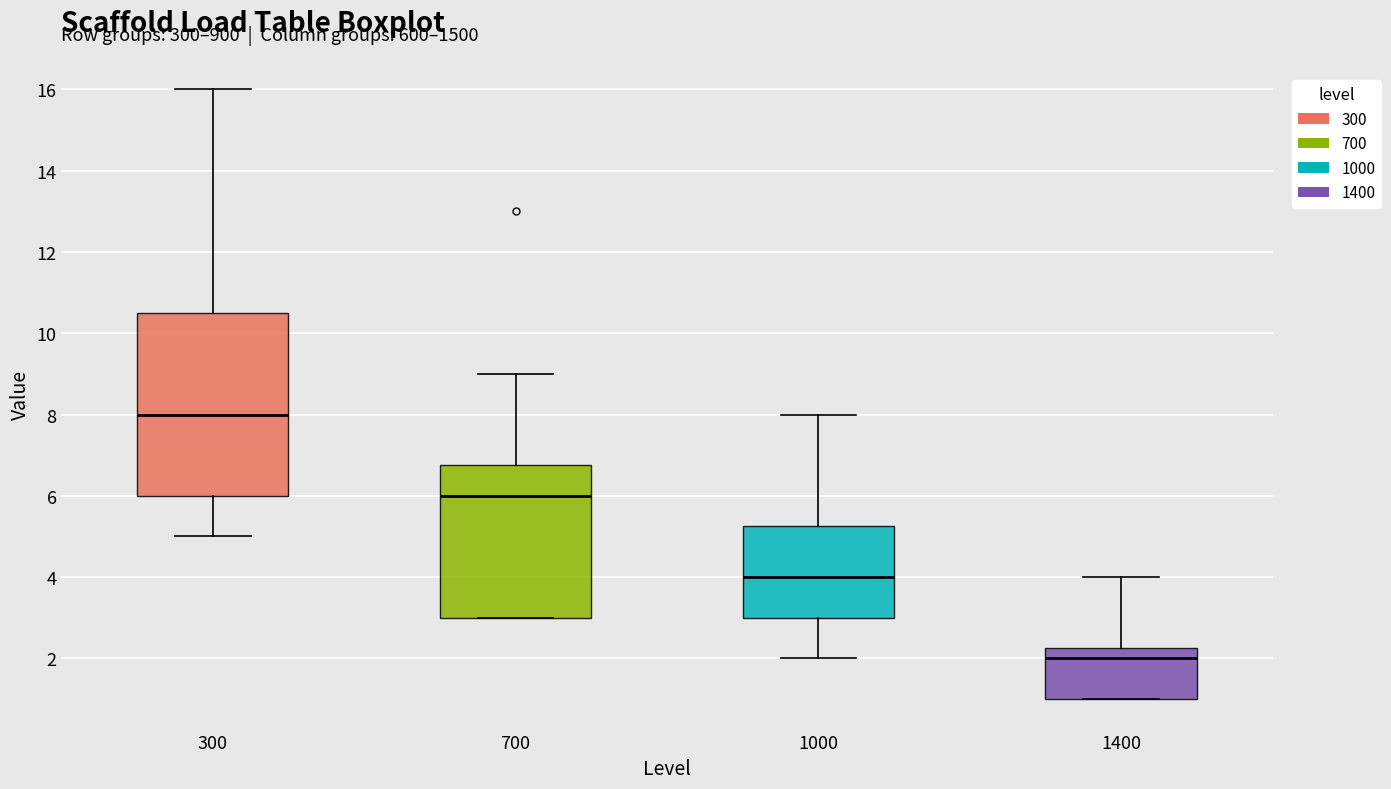

Which box has the highest median line?

300